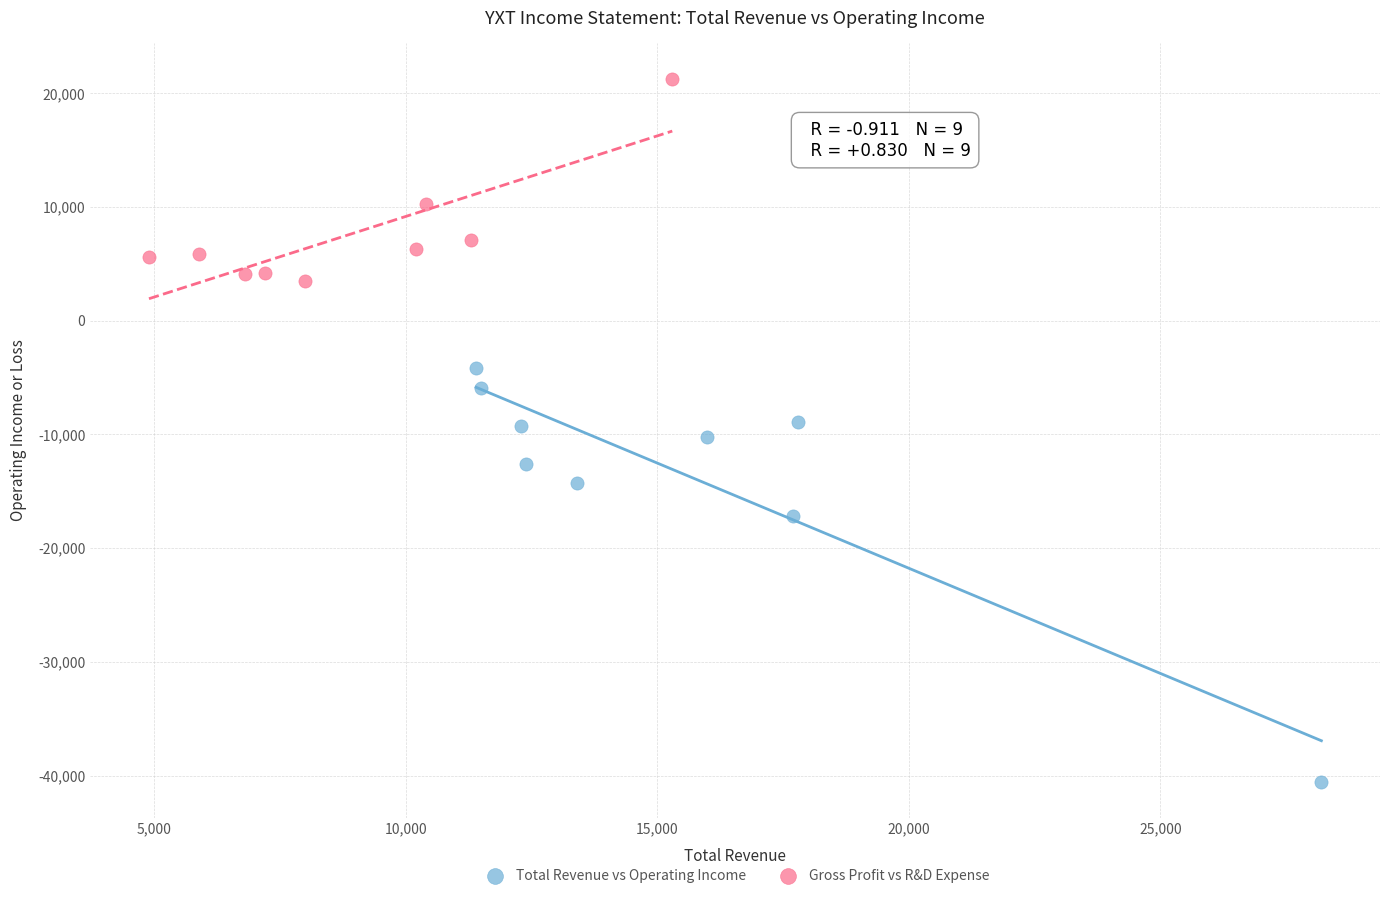

What are all the series names shown in the legend?

Total Revenue vs Operating Income, Gross Profit vs R&D Expense